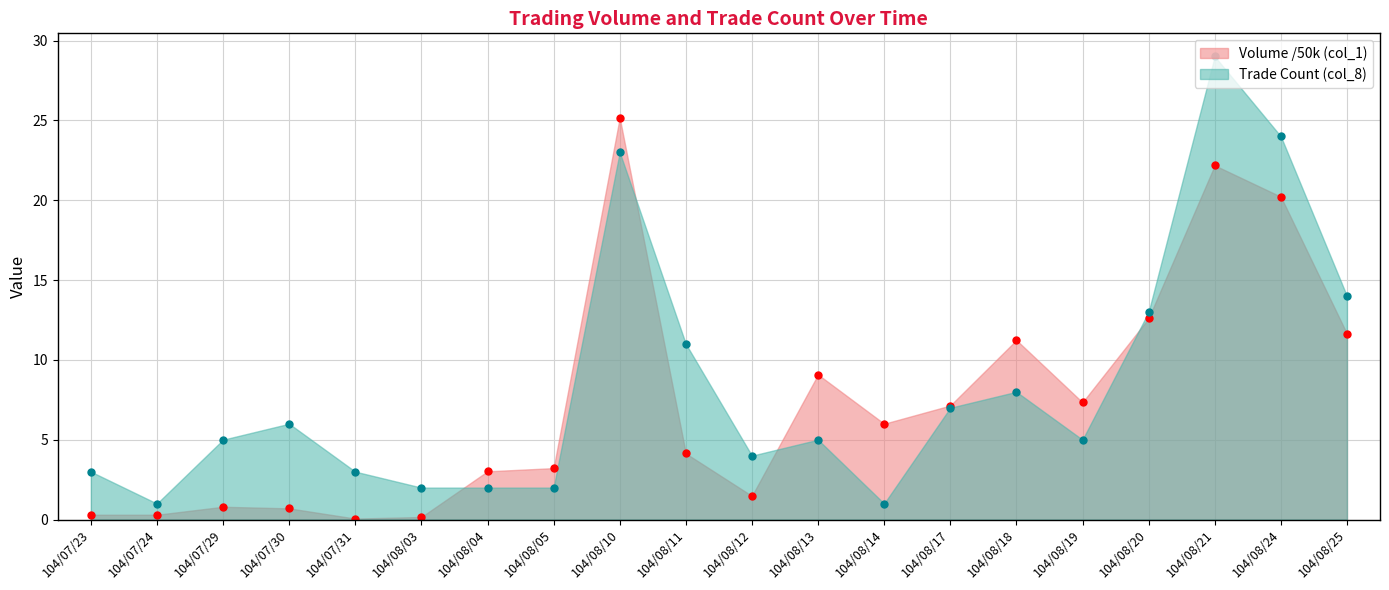

What position from the right is 104/08/25?

1